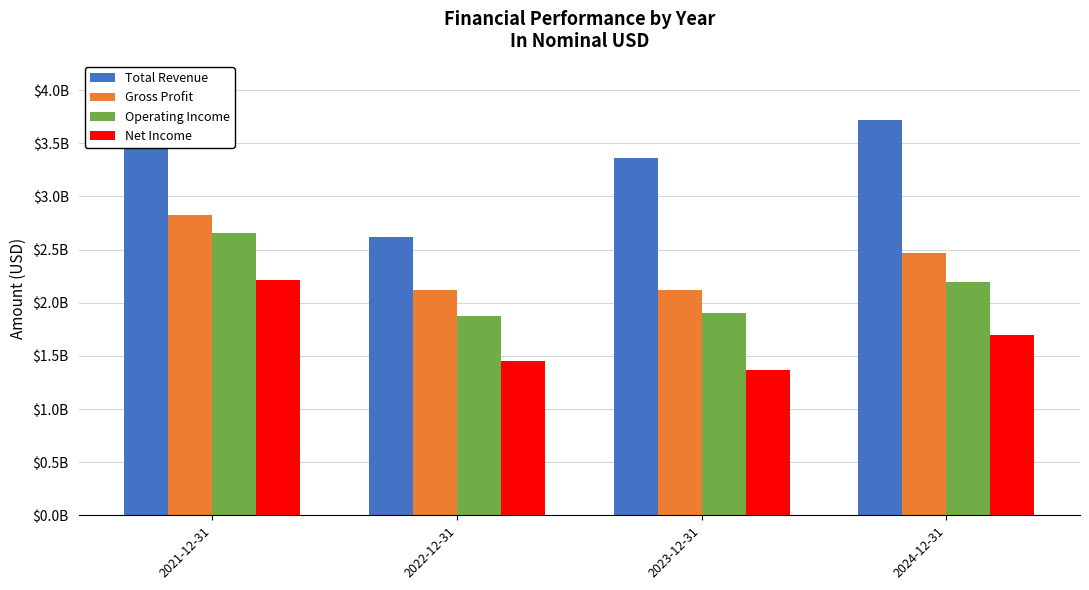

What is the sum of all Operating Income values?

8635797000